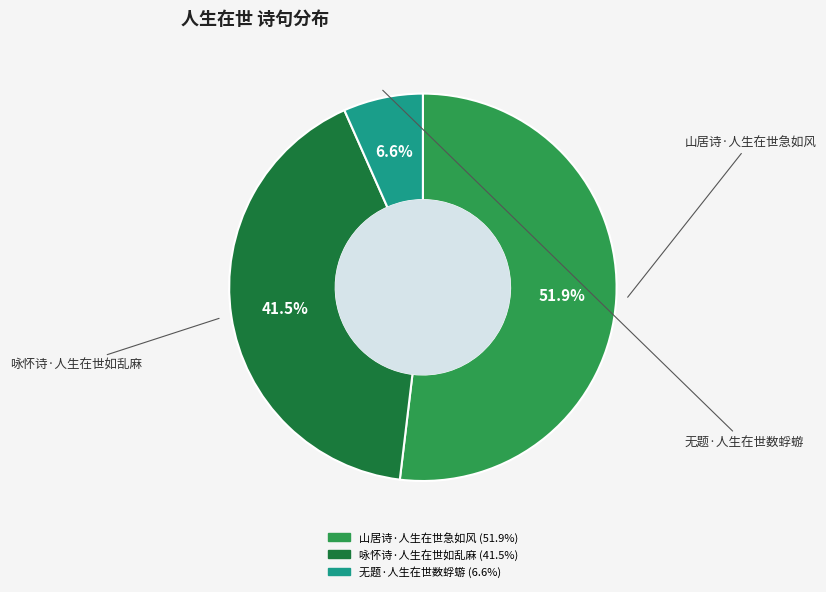

Does any single category account for the majority?

Yes